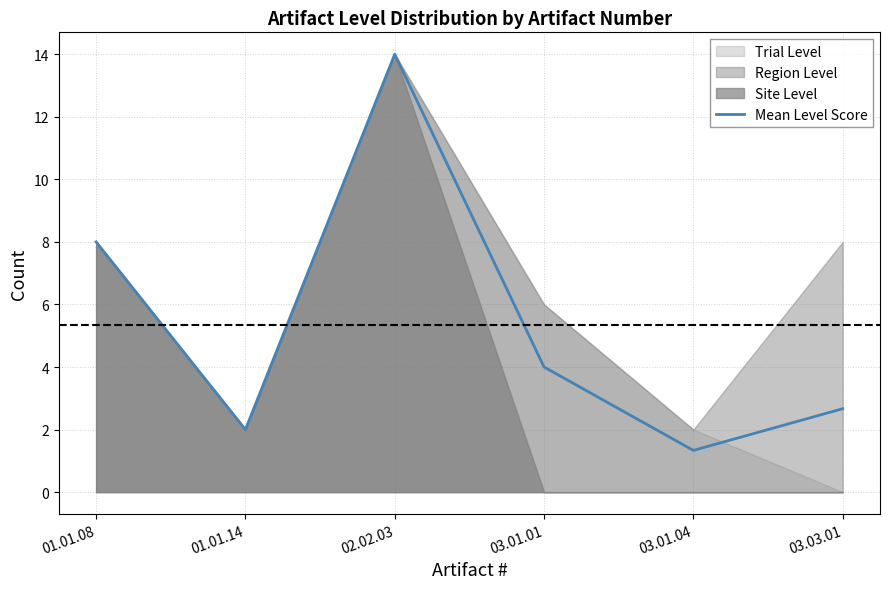

List the labels in order of value, largest first.

02.02.03, 01.01.08, 03.01.01, 03.03.01, 01.01.14, 03.01.04